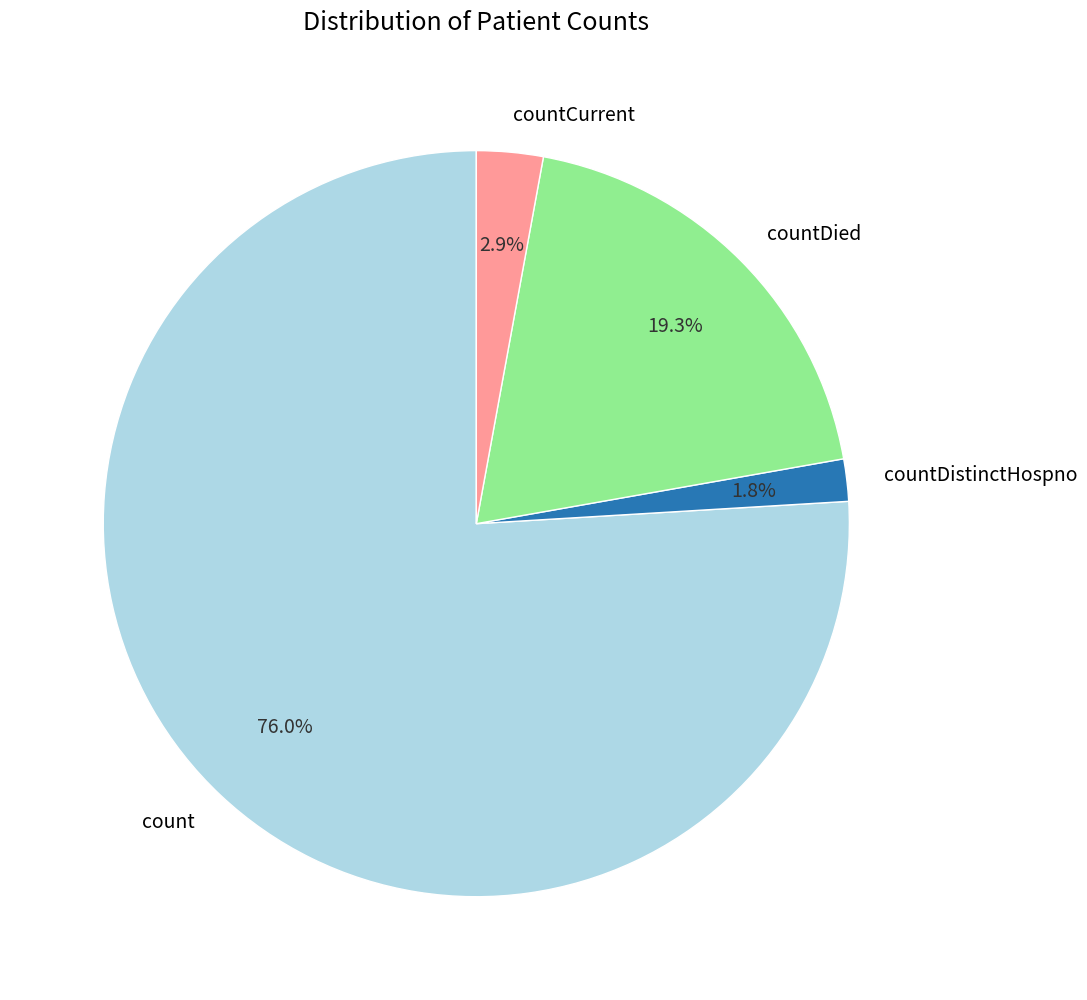

To the nearest percent, what is the average slice percentage?

25%